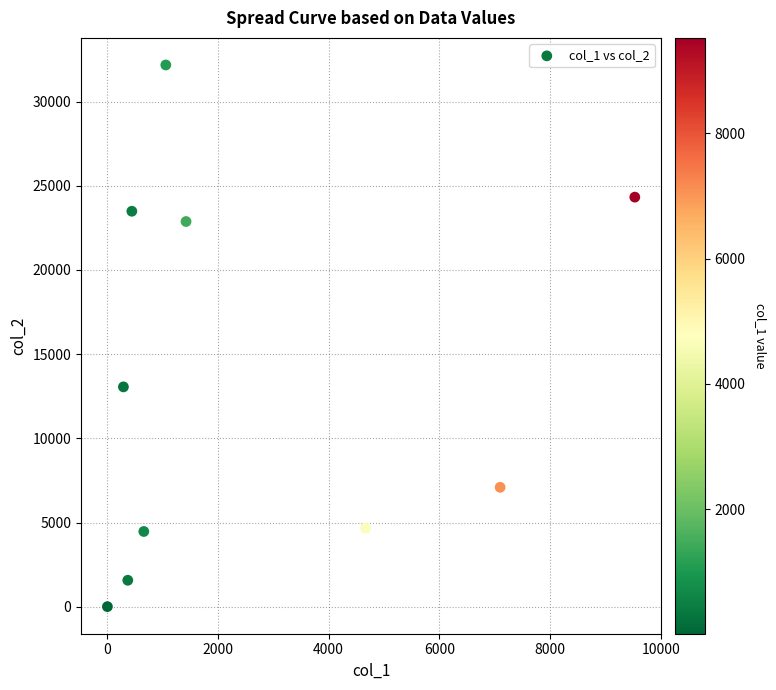

What Y value in the scatter plot is closest to 16091?

13058